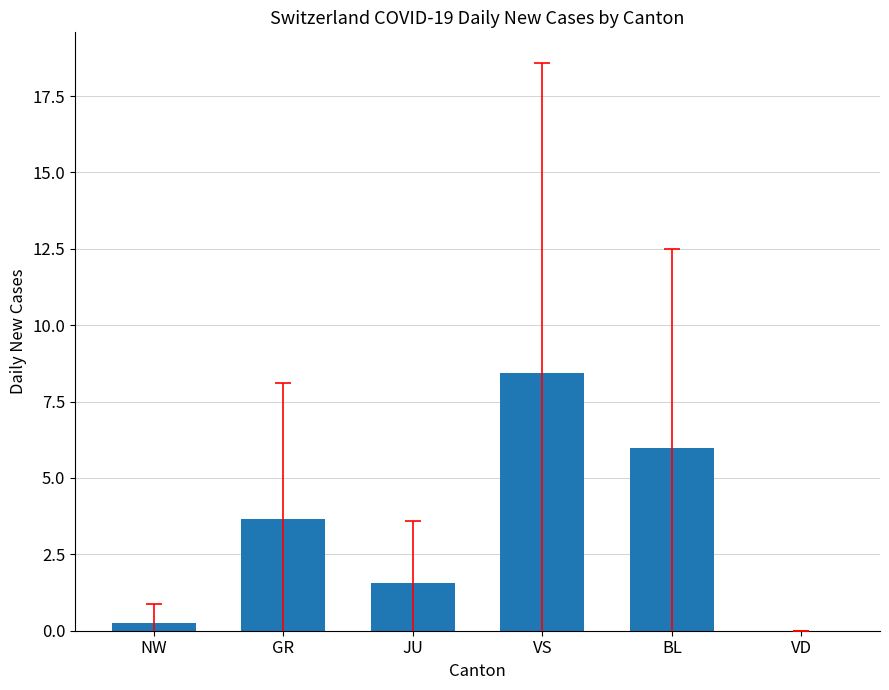

Reading right to left, list all the values displayed in this chart.

0.0	6.0	8.4	1.6	3.7	0.2